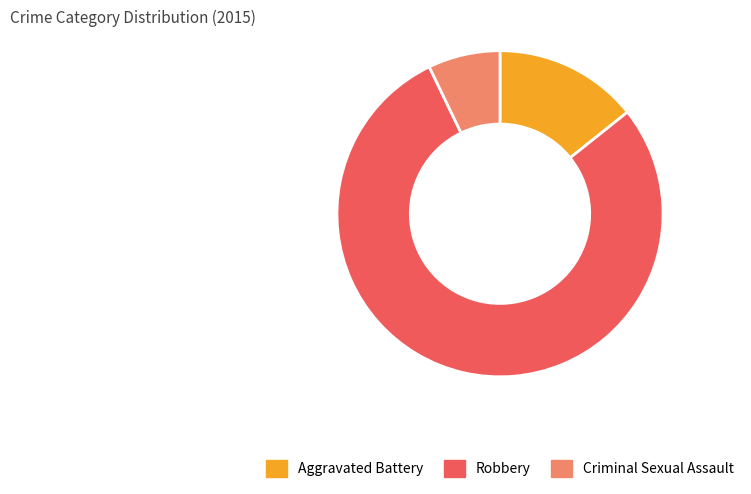

Rank the categories by value from lowest to highest.

Criminal Sexual Assault, Aggravated Battery, Robbery